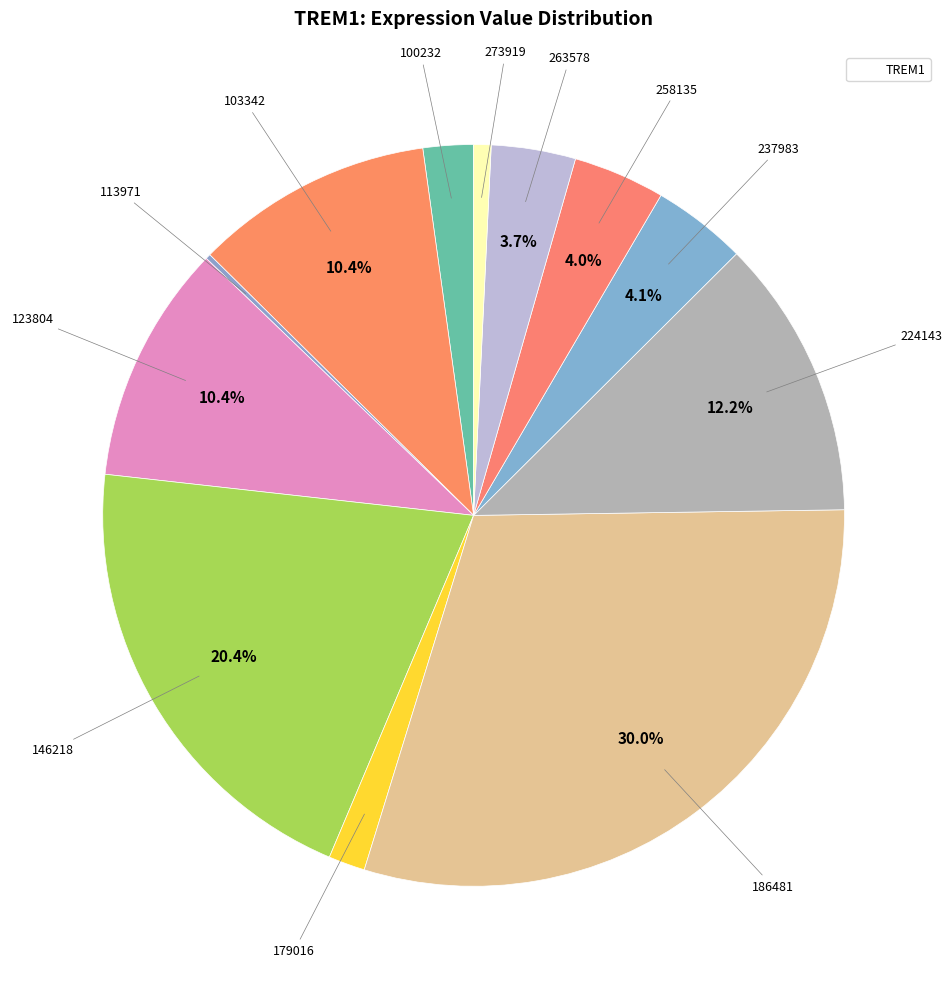

How many segments does this pie chart have?

12